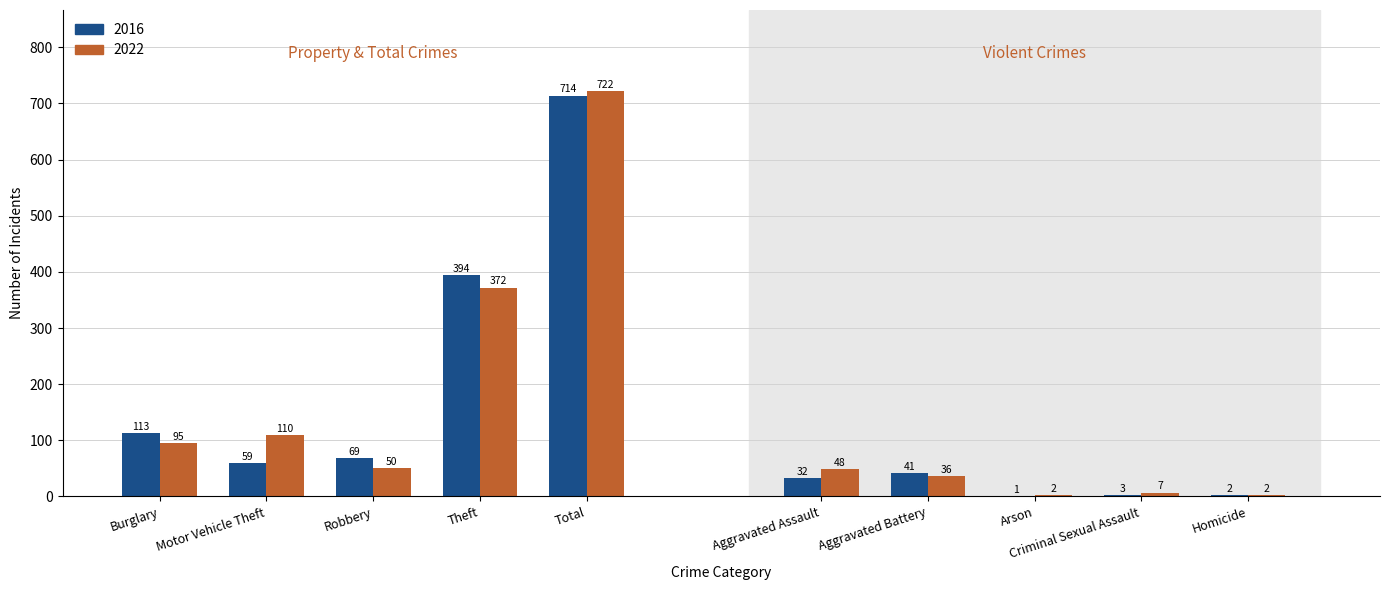

What is the total value across all series at Theft?

766